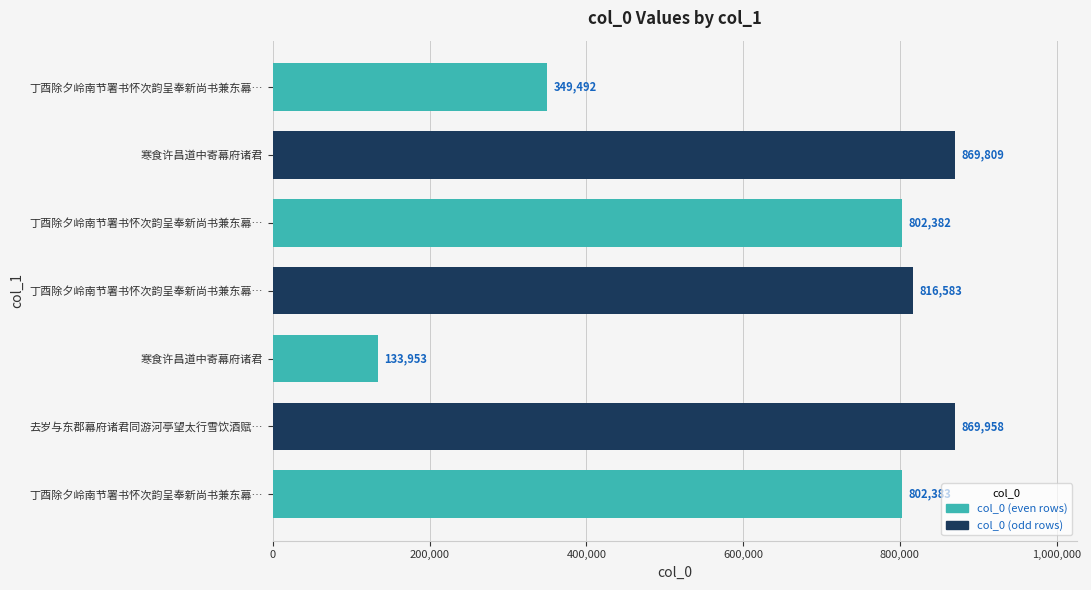

Are the bars horizontal?

Yes